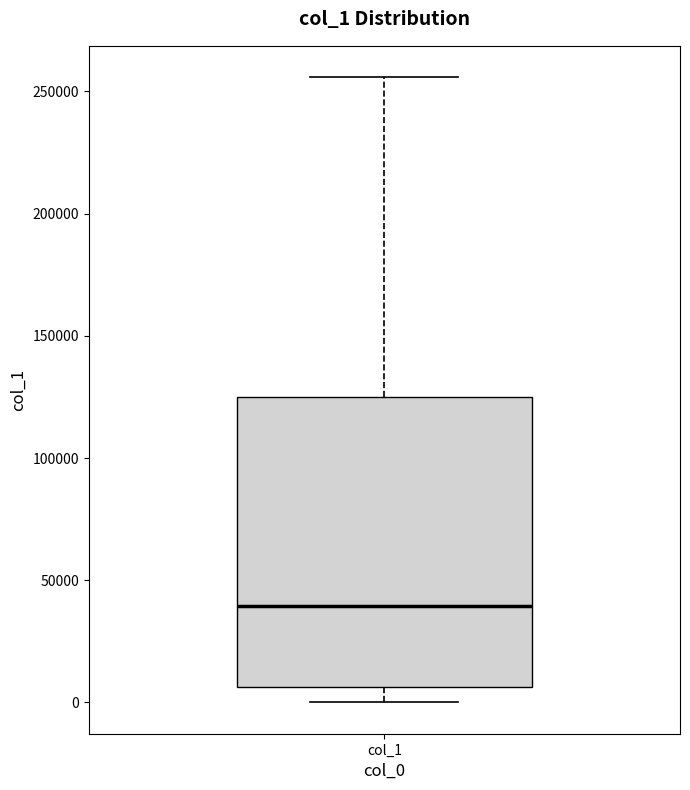

Where is the upper edge of the box for col_1 on the y-axis? The values are not printed on the chart, so give them approximately, as read against the axis.

125000